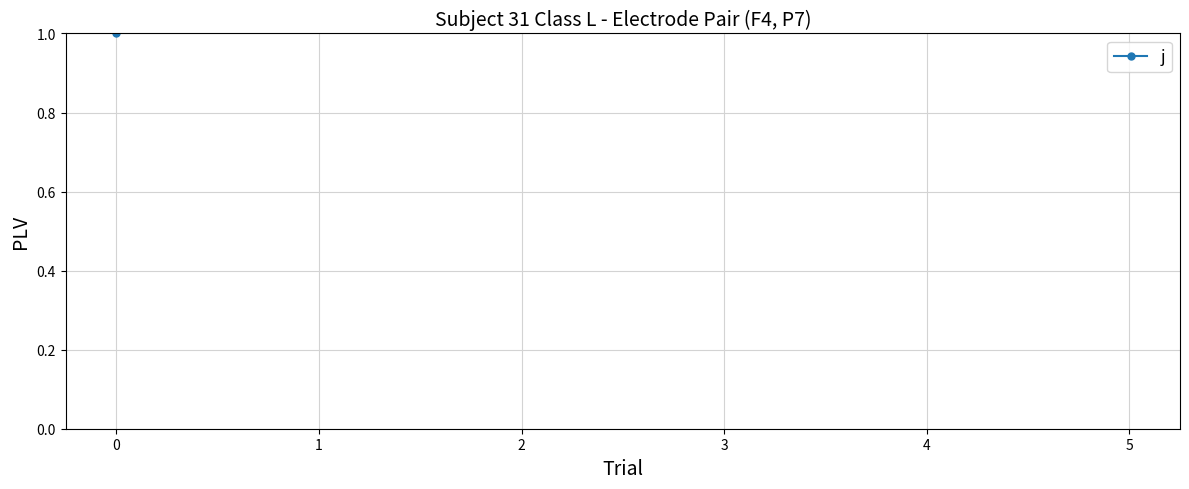

How many lines are shown in the chart?

1